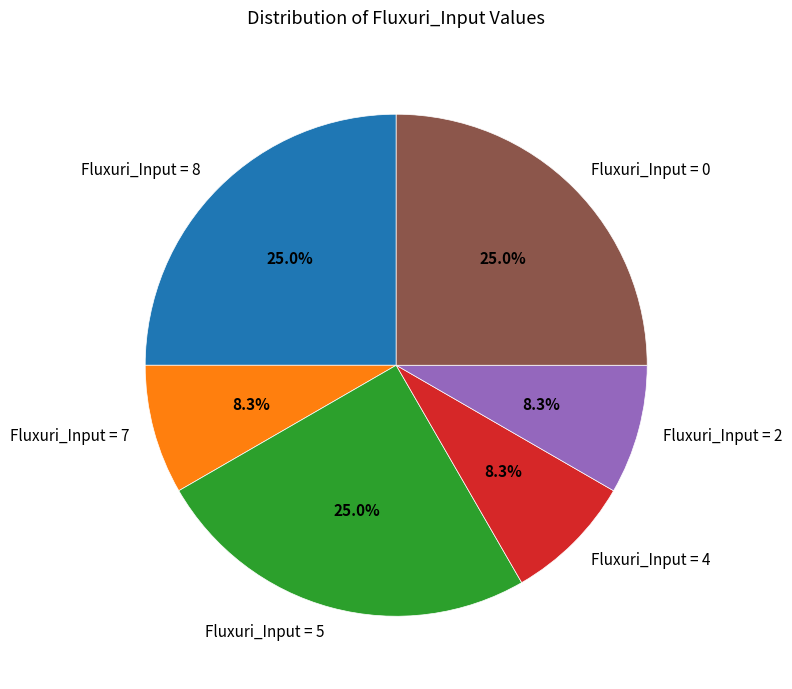

Approximately how many times larger is the value at Fluxuri_Input = 5 compared to Fluxuri_Input = 4?

3.0